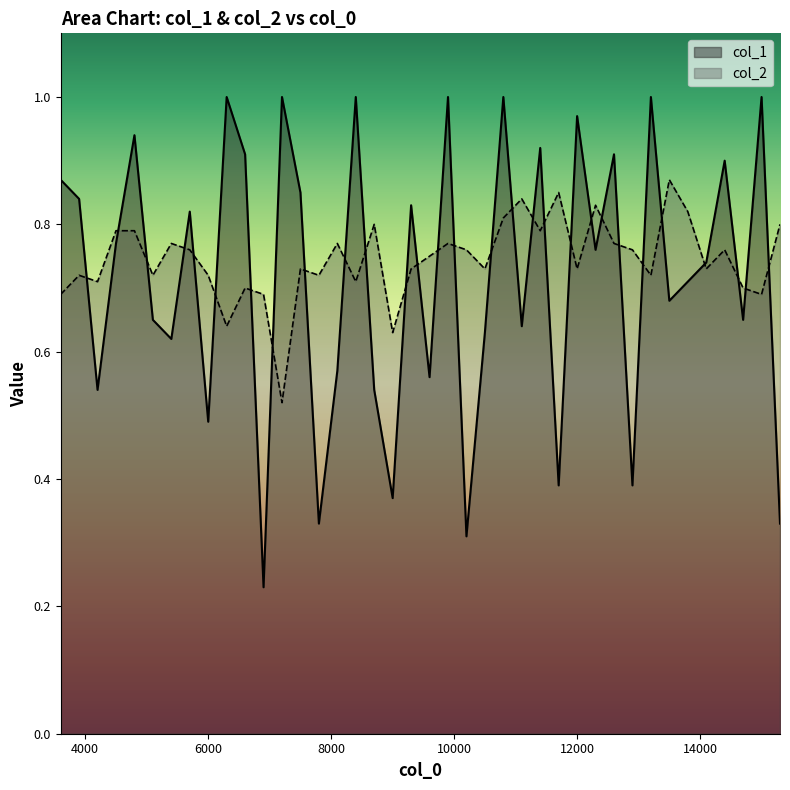

What is the total value across all series at 13200.1?

1.7